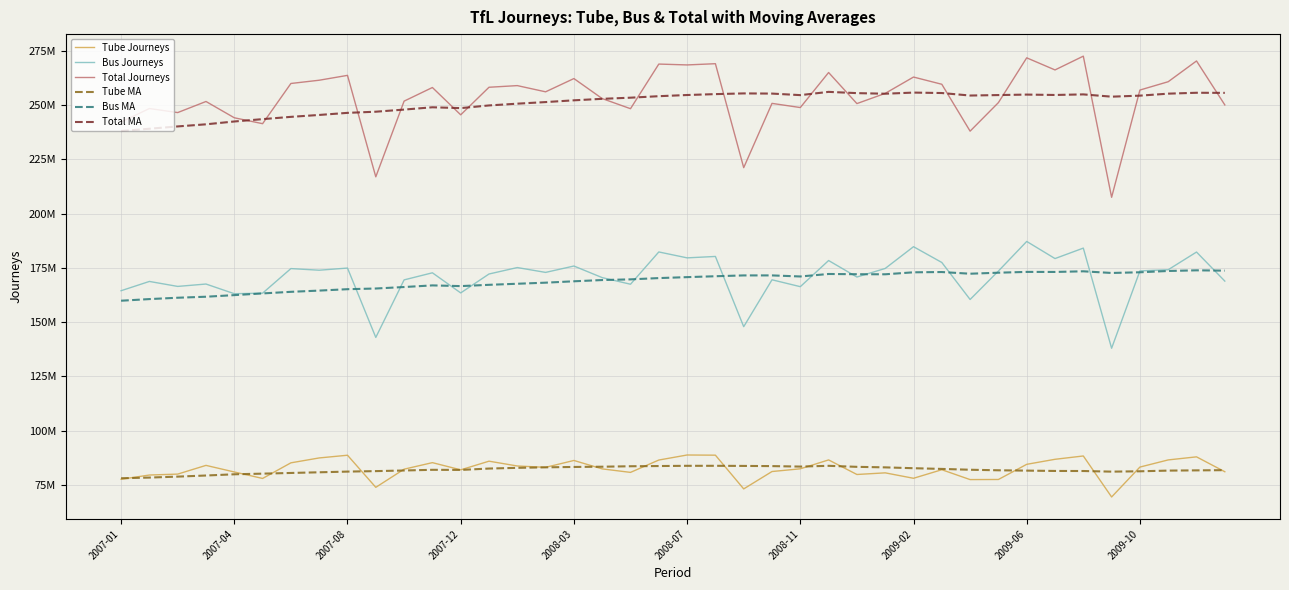

Reading left to right, list all the values displayed in this chart.

Tube Journeys: 77653573	79605854	80032576	84044320	81006233	78027412	85217607	87470624	88717391	73937439	82298551	85306055	81991196	85977163	83768437	83140322	86306962	82429316	80820797	86503197	88825417	88743431	73215113	81215626	82467312	86561325	79853090	80605288	78105627	82043241	77502457	77550390	84532429	86846253	88375737	69497969	83266615	86561220	87971914	81119828
Bus Journeys: 164458711	168732464	166441270	167537278	163078319	163332238	174651657	173899162	174889674	142957451	169442758	172707935	163450227	172154430	175121471	172890961	175828844	170489065	167442404	182306127	179586711	180234557	147899010	169492673	166321926	178358888	170758803	174707618	184725008	177462530	160422550	173513690	187146687	179262385	184077023	137971836	173579981	174124086	182264483	168887177
Total Journeys: 242112284	248338319	246473847	251581598	244084553	241359651	259869264	261369787	263607065	216894891	251741309	258013991	245441424	258131593	258889909	256031283	262135807	252918381	248263201	268809325	268412129	268977989	221114124	250708299	248789239	264920213	250611893	255312907	262830635	259505772	237925007	251064080	271679116	266108639	272452761	207469805	256846597	260685307	270236397	250007006
Tube MA: 78123666	78430024	78872122	79380639	79941068	80240181	80554280	80863640	81183512	81402108	81691592	82005483	81946833	82587109	82907308	83146365	83320415	83429883	83644758	83743650	83847865	83849868	83794304	83711003	83492638	83844186	83373103	83129784	82742500	82414522	82035532	81783963	81632365	81480122	81451837	81165903	81323672	81638588	81747095	81844536
Bus MA: 159851968	160607528	161227562	161691871	162432284	163213065	163949682	164516370	165160094	165474405	166160452	166908774	166583011	167174989	167666451	168162582	168800394	169370452	169686618	170275424	170712927	171124072	171504192	171508032	171016800	172163621	172056265	172024430	172934741	173060409	172286062	172753084	173125435	173100487	173396061	172632432	172946840	173547007	173847437	173703466
Total MA: 237975635	239037553	240099685	241072511	242373353	243453246	244503962	245380011	246343607	246876513	247852045	248914258	248529845	249762099	250573760	251308947	252120810	252800335	253331377	254019074	254560793	254973941	255298497	255219035	254509439	256007807	255429369	255154215	255677242	255474931	254321595	254537047	254757800	254580609	254847899	253798336	254270513	255185595	255594532	255548002